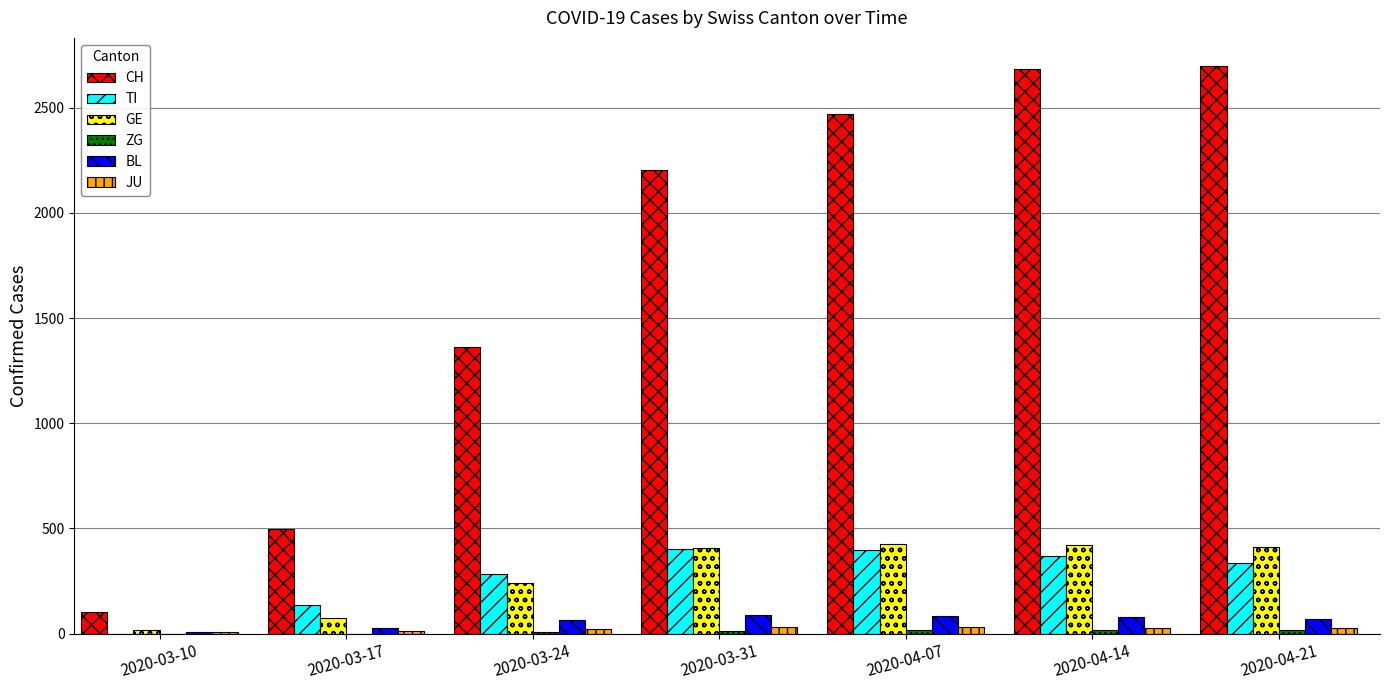

Which series has the largest total across all categories?

CH